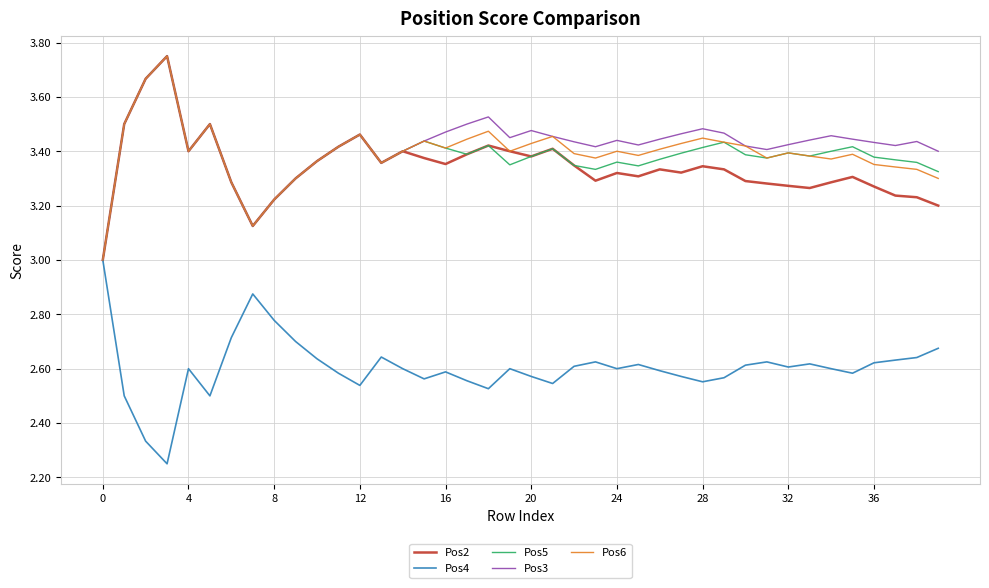

How many lines are shown in the chart?

5